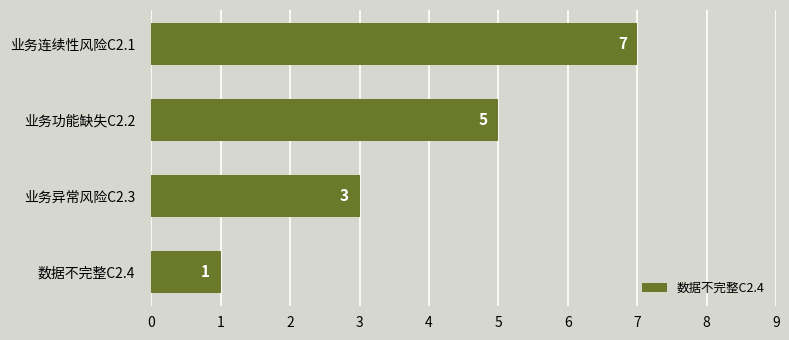

List the labels in order of value, largest first.

业务连续性风险C2.1, 业务功能缺失C2.2, 业务异常风险C2.3, 数据不完整C2.4